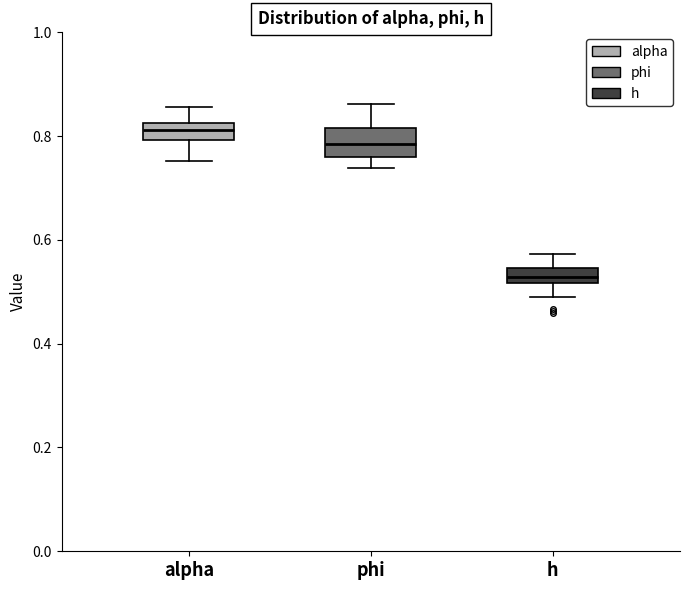

Where is the lower edge of the box for phi on the y-axis? The values are not printed on the chart, so give them approximately, as read against the axis.

0.76